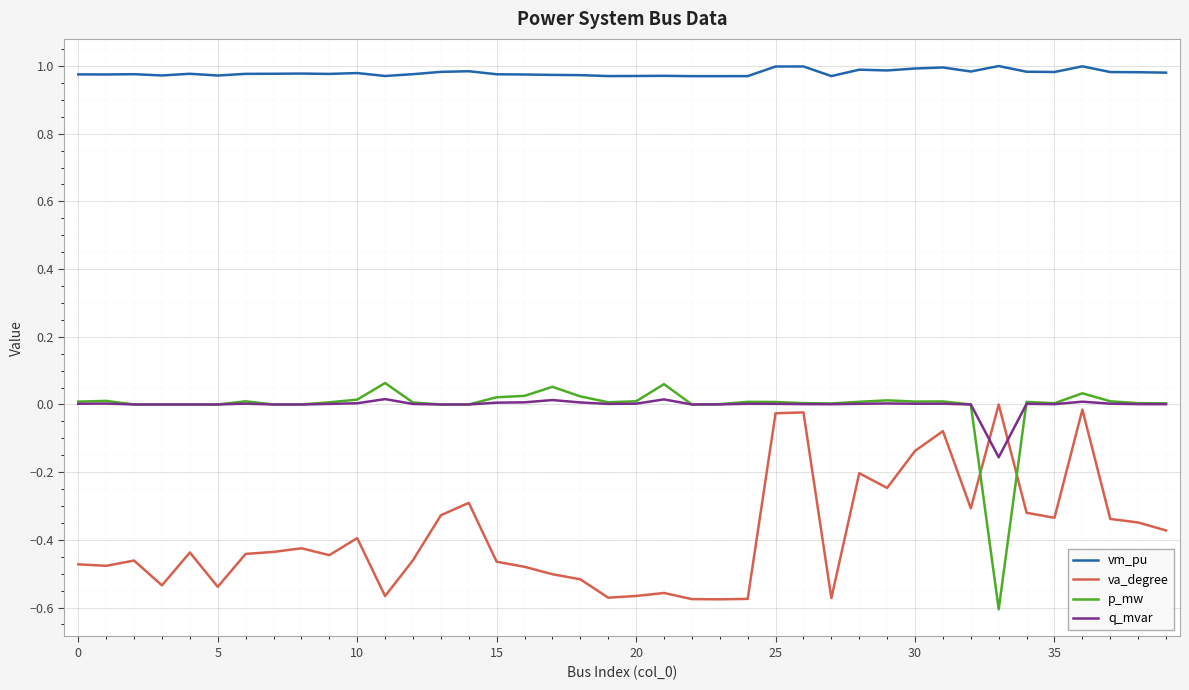

True or false: vm_pu and q_mvar intersect in this chart.

False